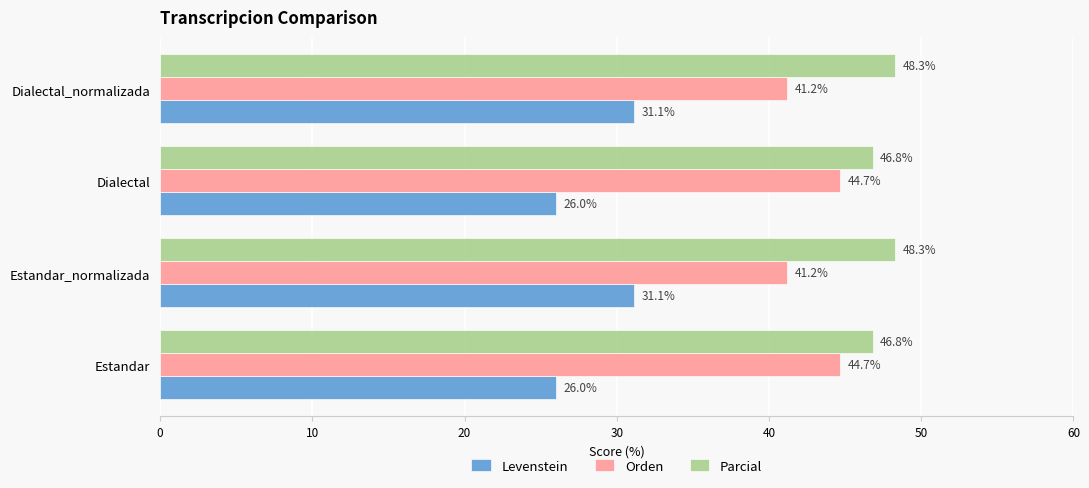

Rank the series by their maximum value, from highest to lowest.

Parcial, Orden, Levenstein